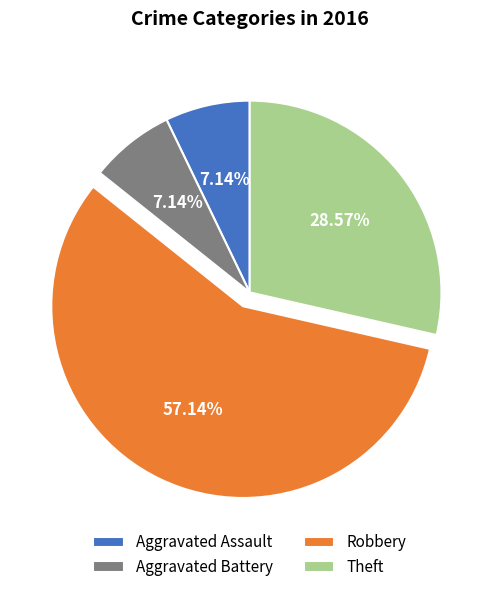

Count the number of slices in the pie.

4